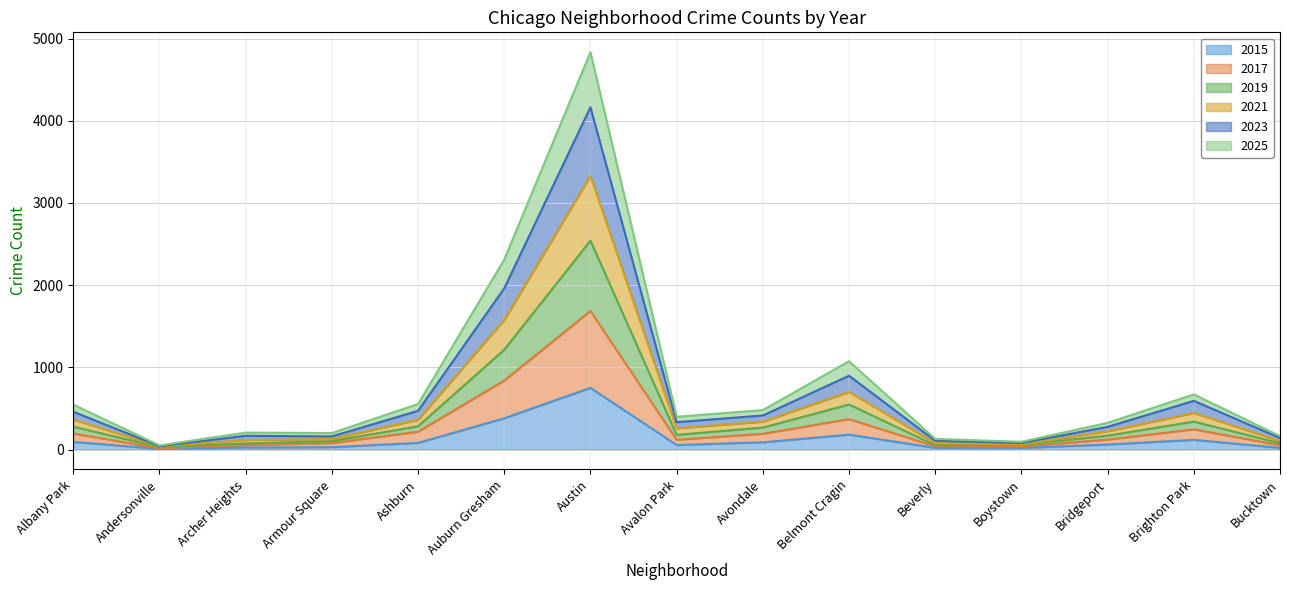

The value of 2015 at Belmont Cragin is 181. True or false?

True